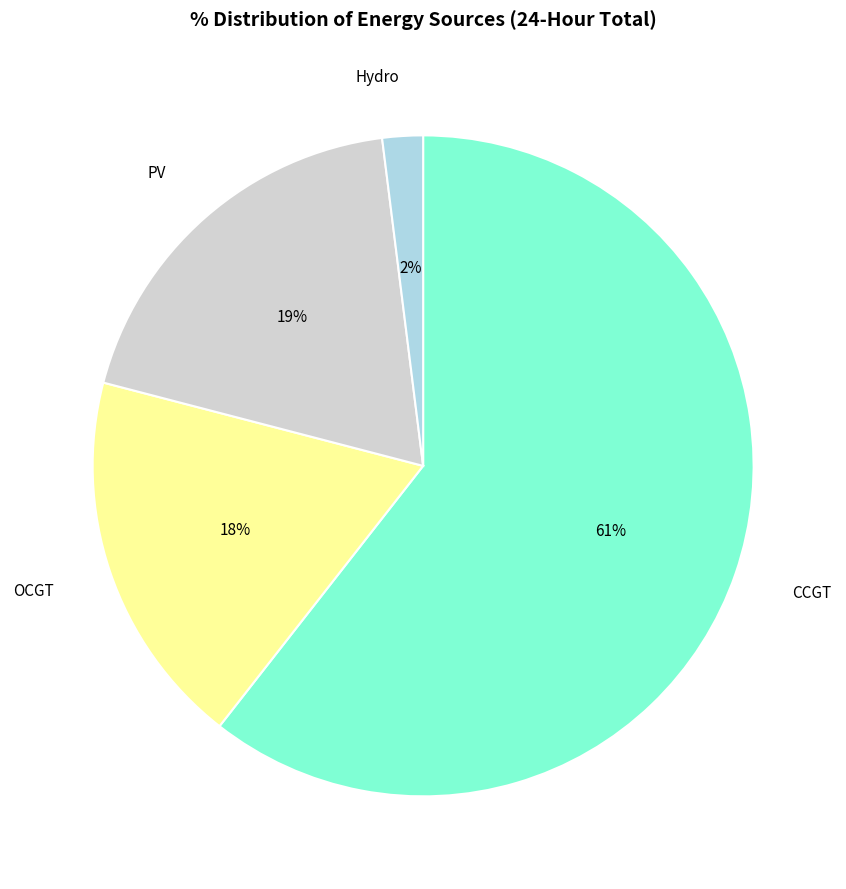

To the nearest percent, what is the difference between the largest and smallest slice percentages?

59%